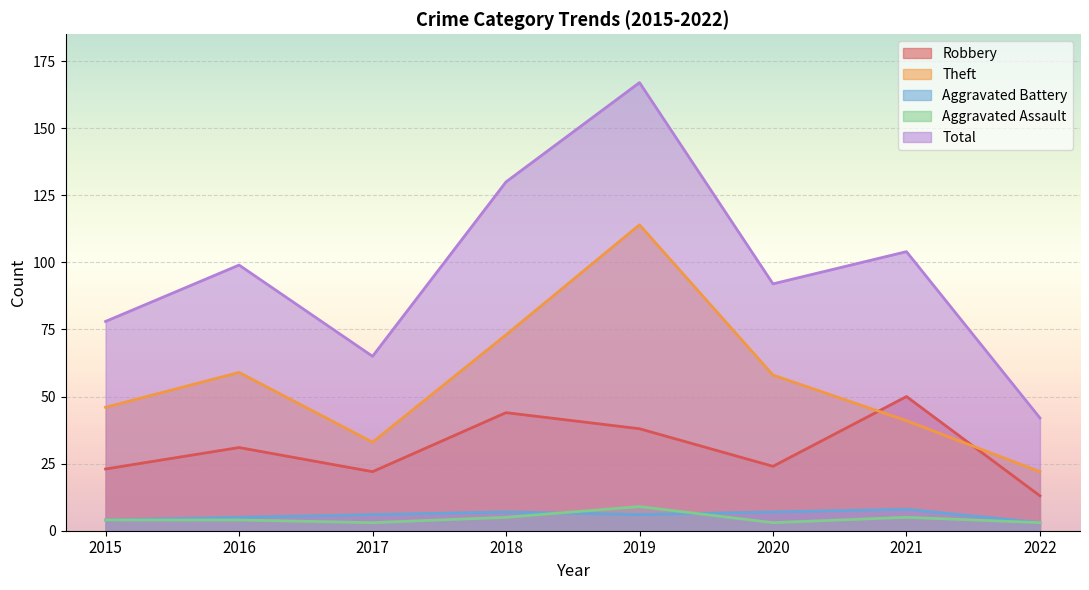

What is the minimum value for Aggravated Battery?

3